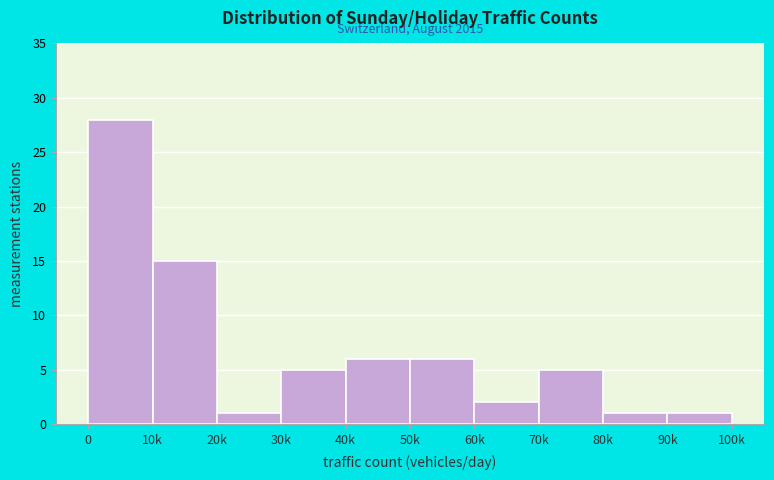

Reading left to right, list all the values displayed in this chart.

0=28	10k=15	20k=1	30k=5	40k=6	50k=6	60k=2	70k=5	80k=1	90k=1